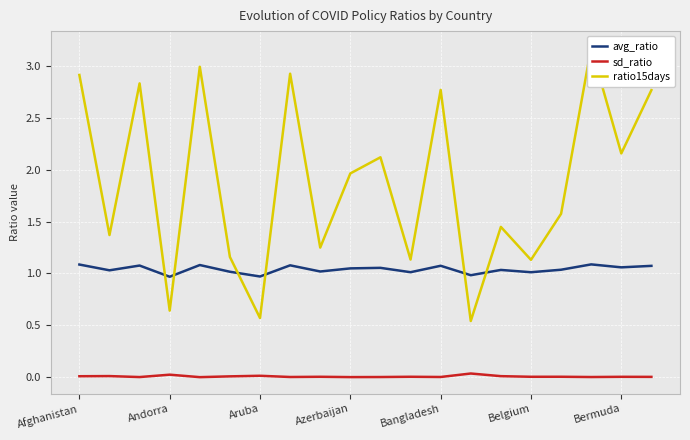

What is the total value across all series at 8?

2.3